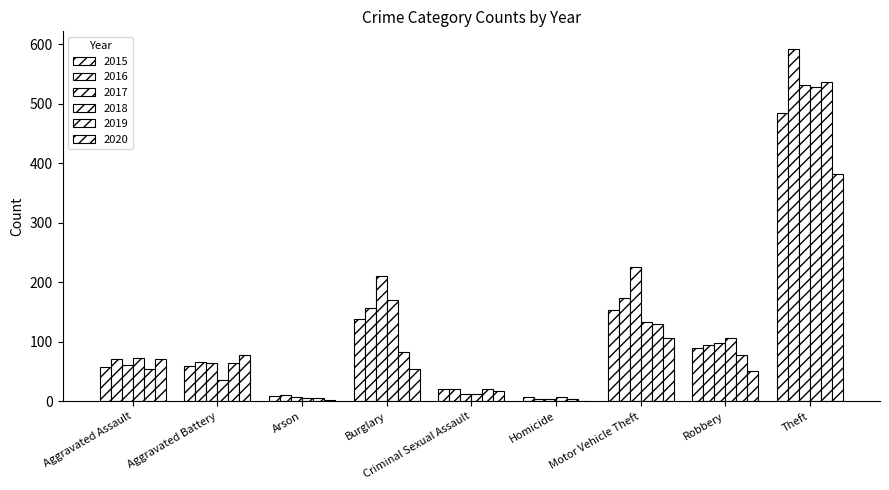

Count the number of categories in the chart.

9